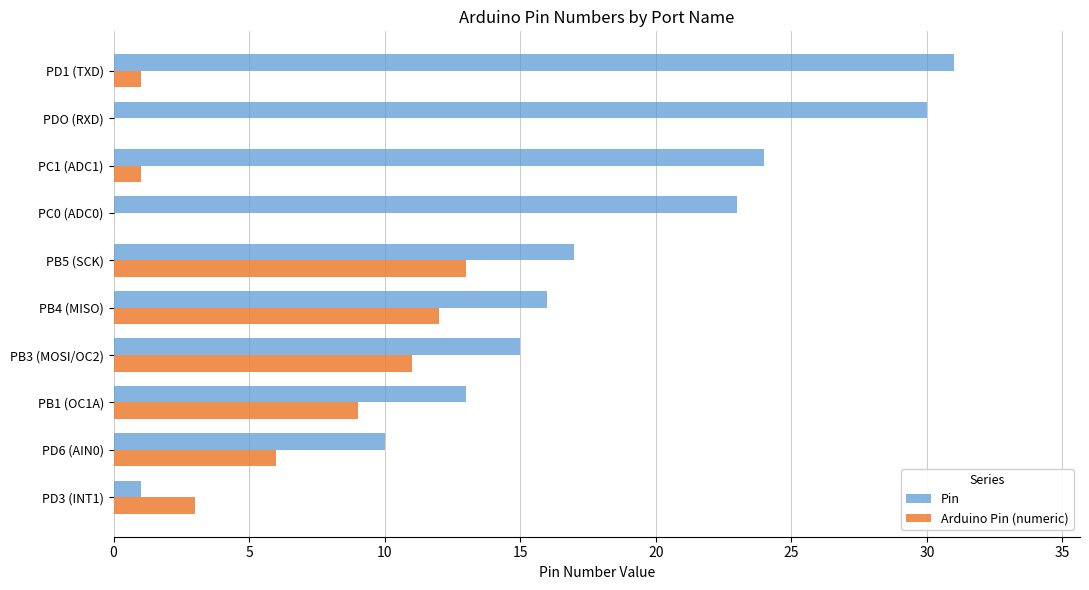

The value of Arduino Pin (numeric) at PB1 (OC1A) is 9. True or false?

True